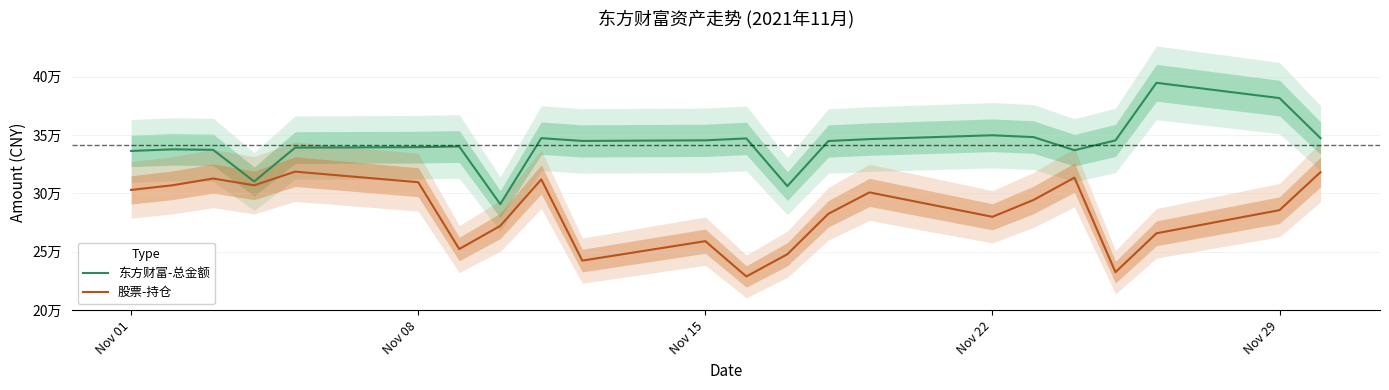

At which category does 东方财富-总金额 reach its first local peak?

Nov 08